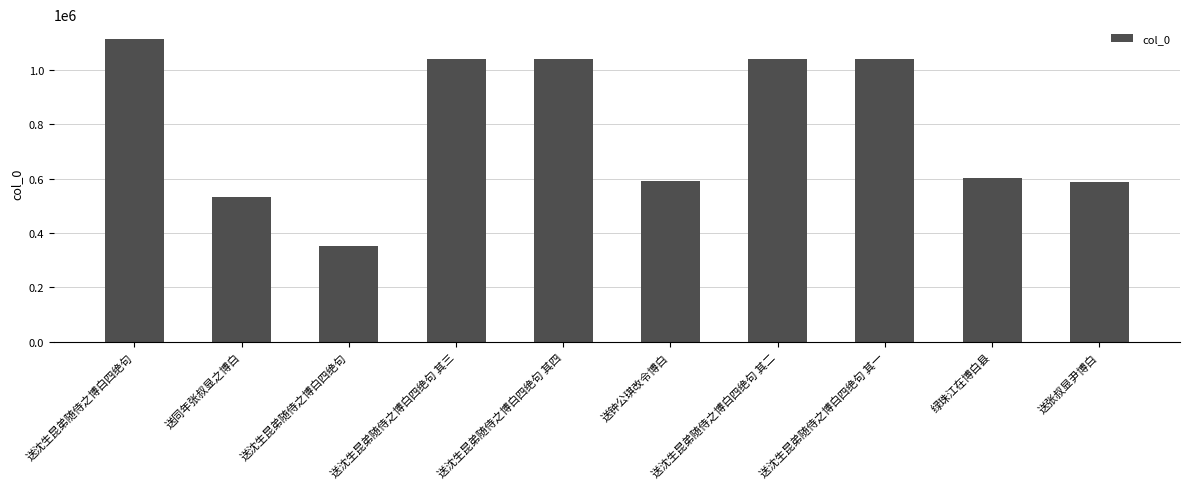

How many data points does each series have?

10